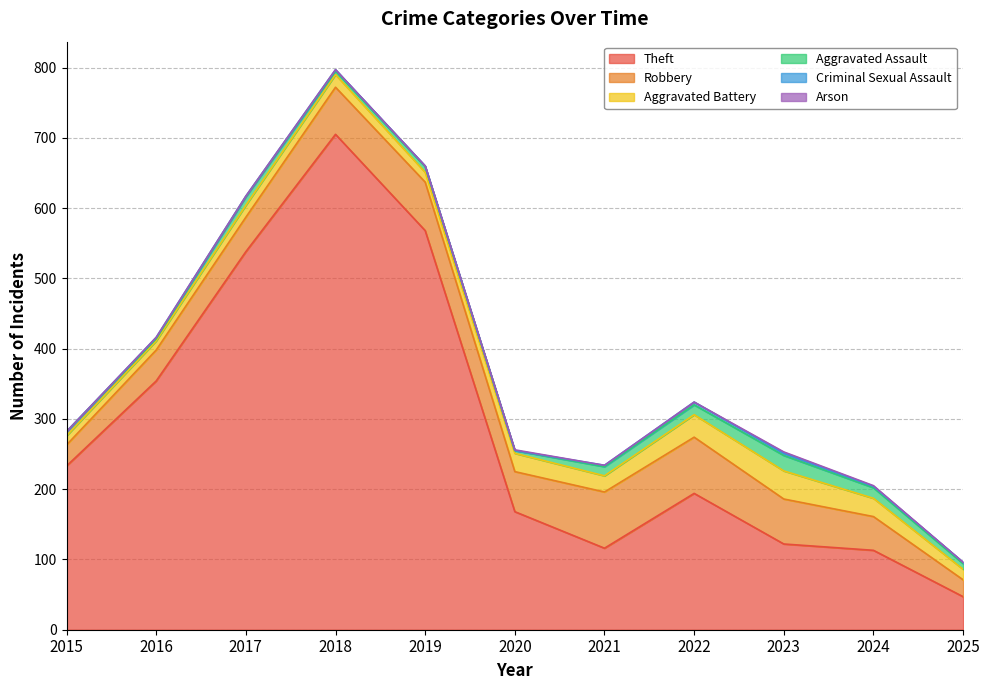

Rank the series by their maximum value, from highest to lowest.

Theft, Robbery, Aggravated Battery, Aggravated Assault, Criminal Sexual Assault, Arson